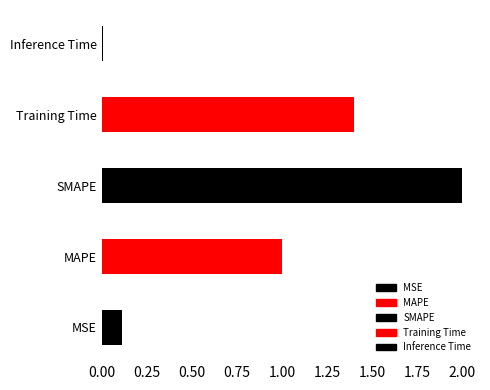

The chart shows a value of 1.0 at MAPE. True or false?

True